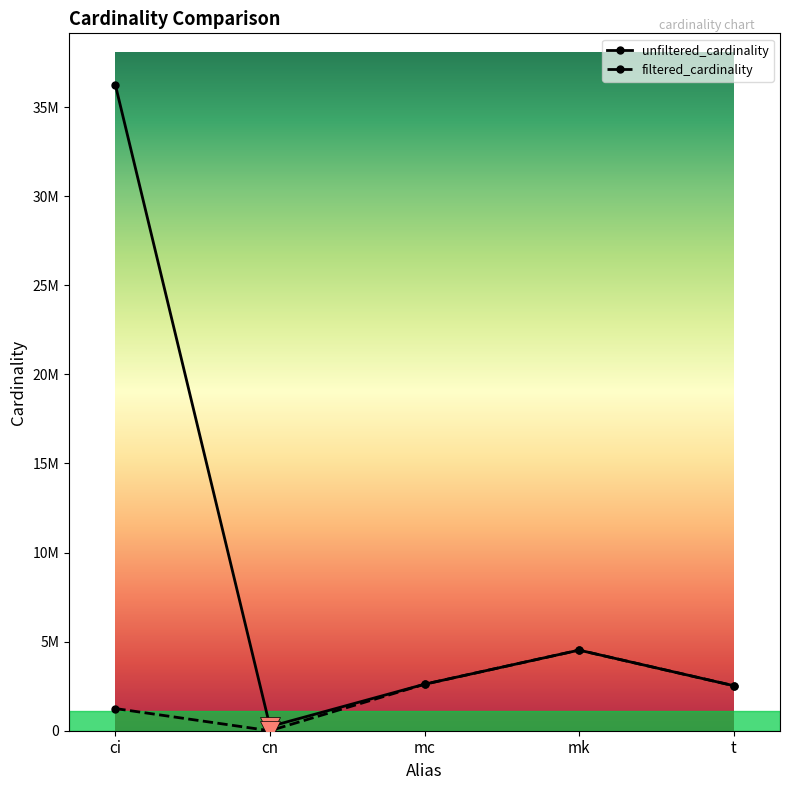

At which label is filtered_cardinality closest to 2261970?

t